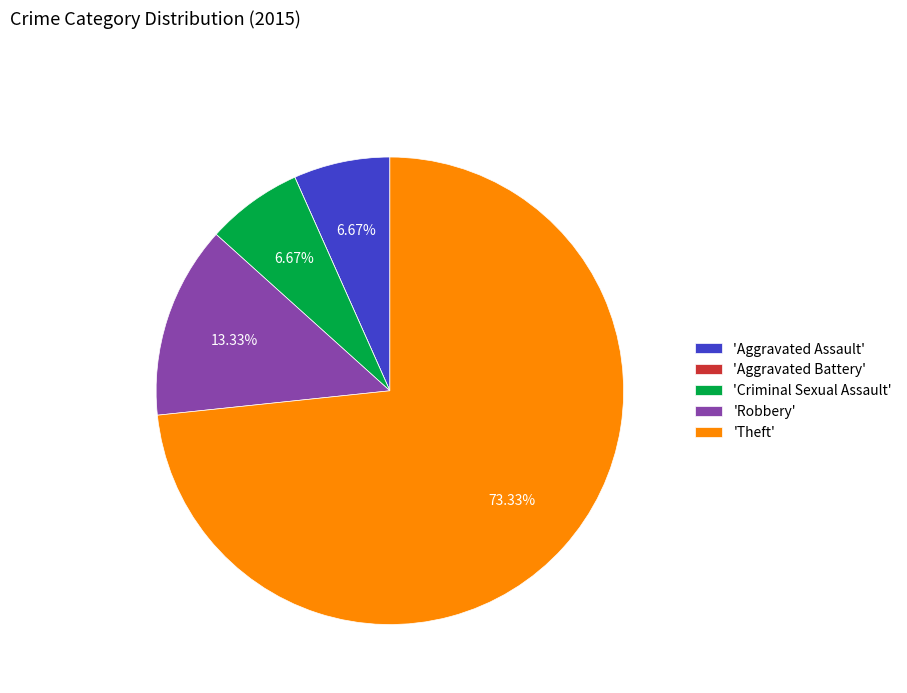

To the nearest percent, what is the average slice percentage?

20%